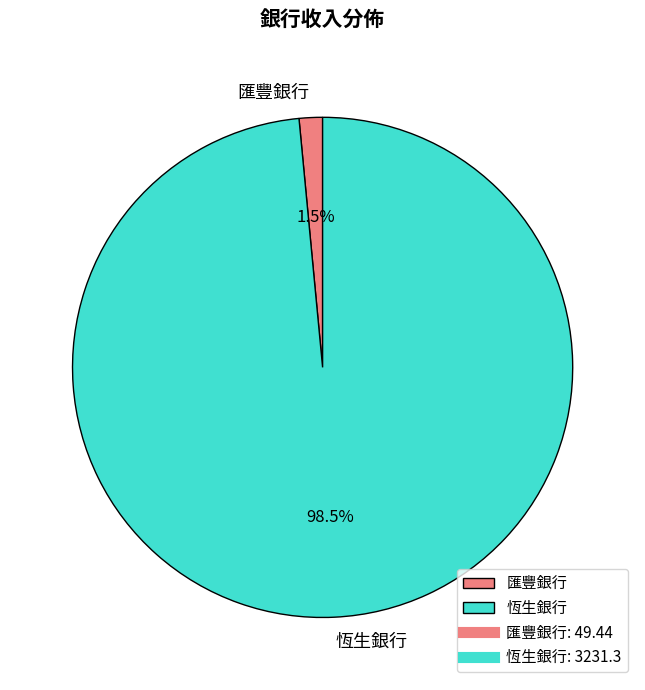

Which slice represents more than half of the pie?

恆生銀行